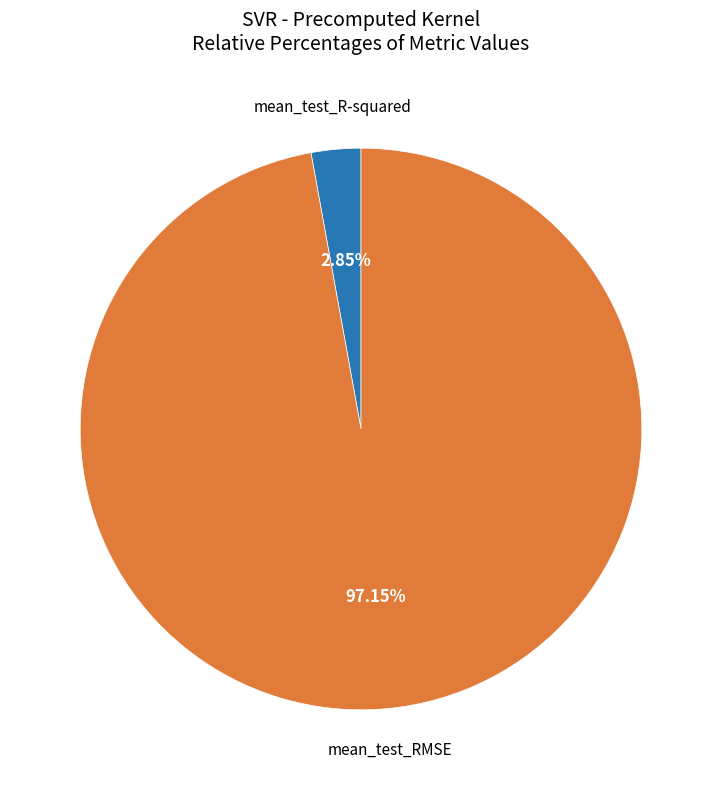

Is there a majority slice in this chart?

Yes